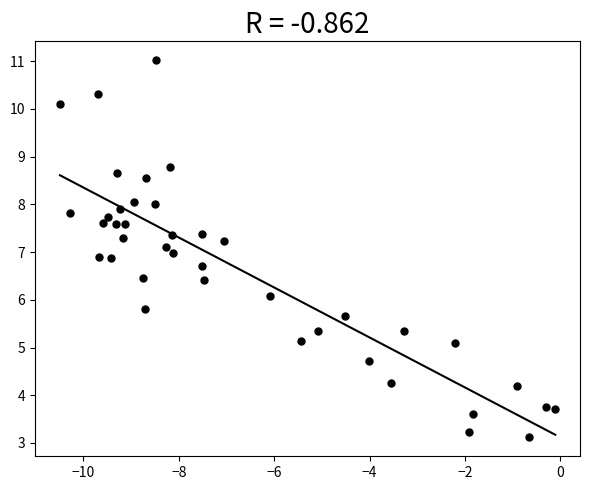

What is the range of X values (max minus min)?

10.4